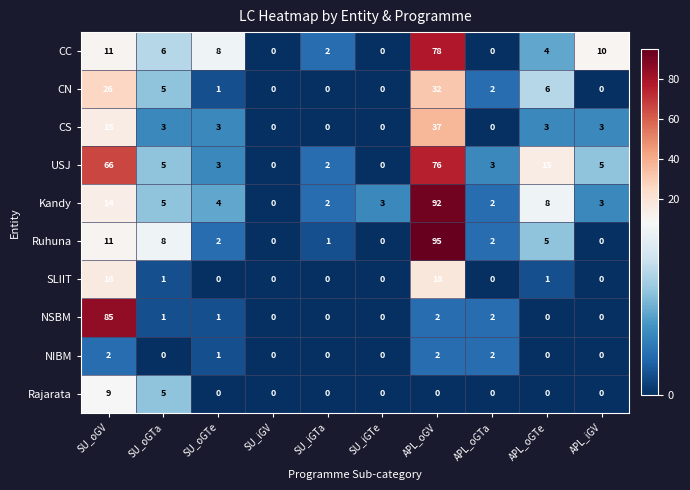

Which series has the widest spread of values?

Ruhuna